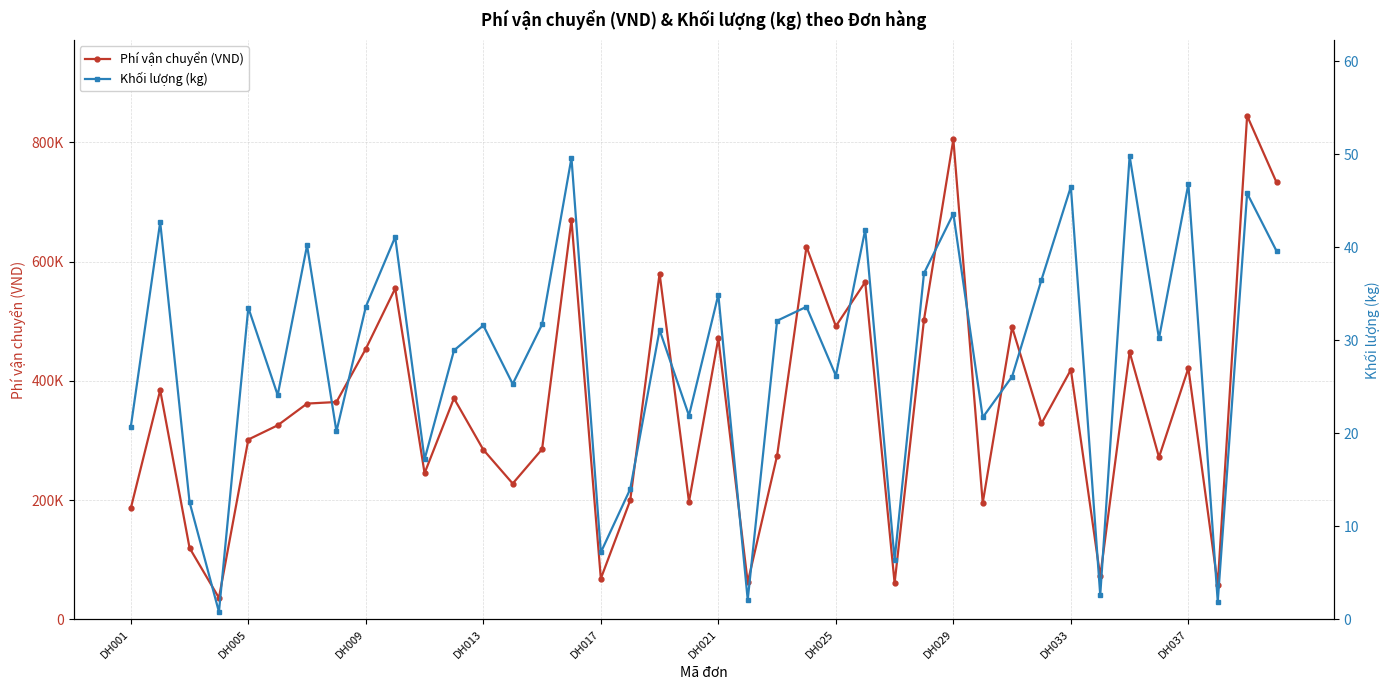

What value does the Khối lượng (kg) series have at 31?

36.5